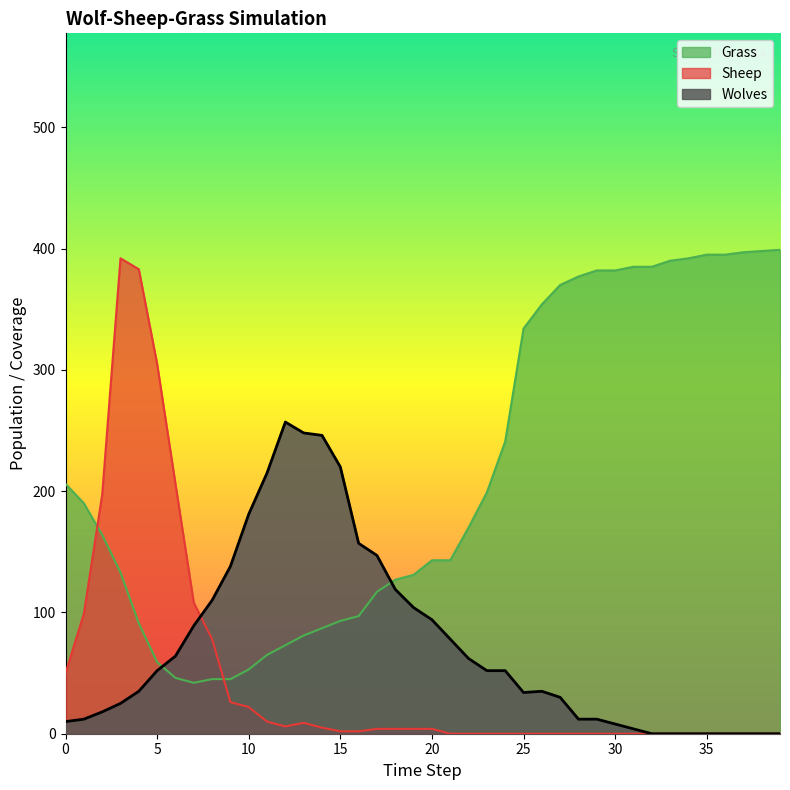

Which series has the widest spread of values?

Sheep